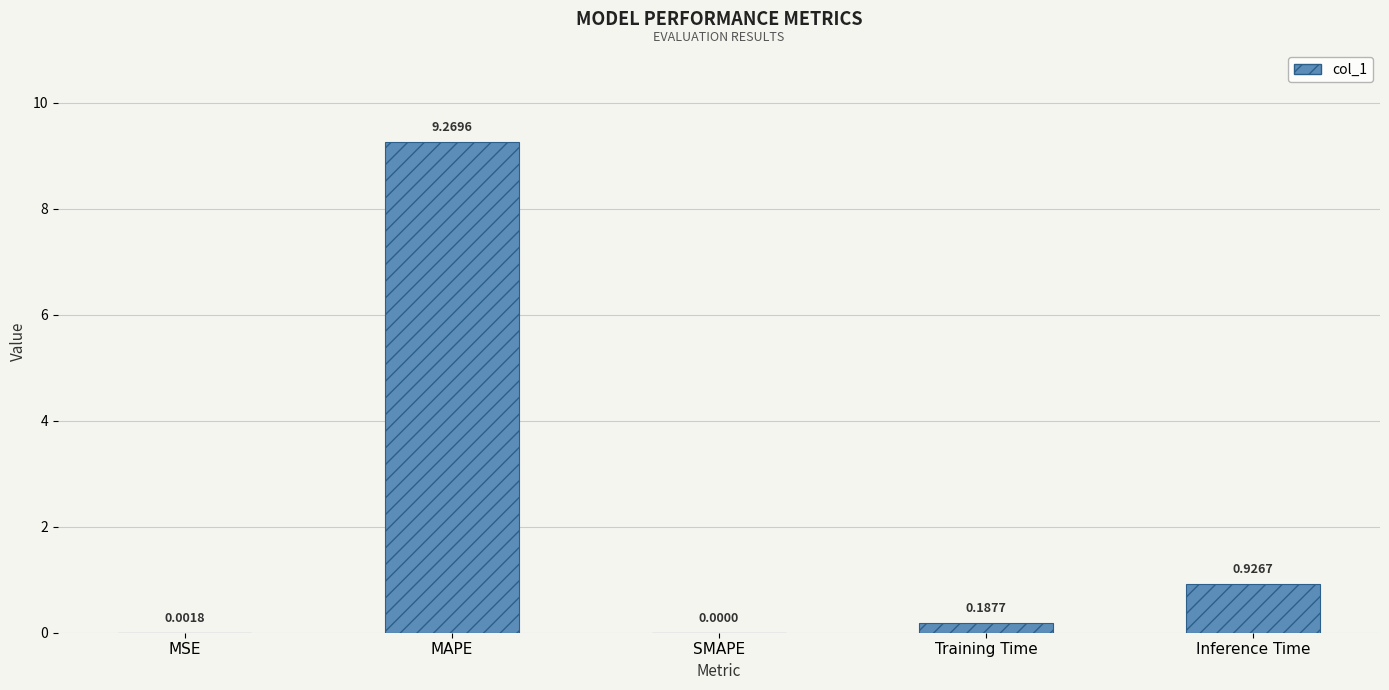

Where is the data nearest to the value 4?

Inference Time